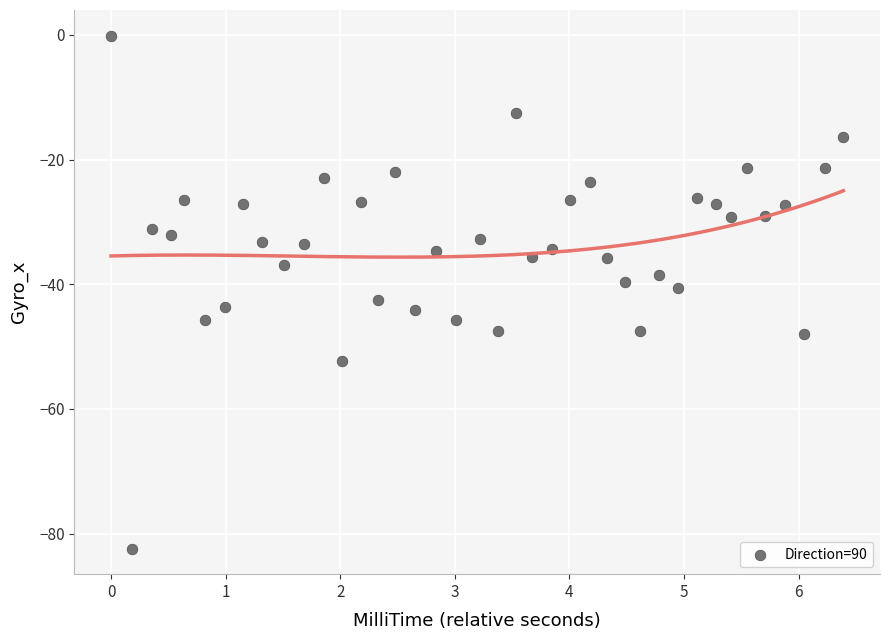

What is the range of X values (max minus min)?

6.4